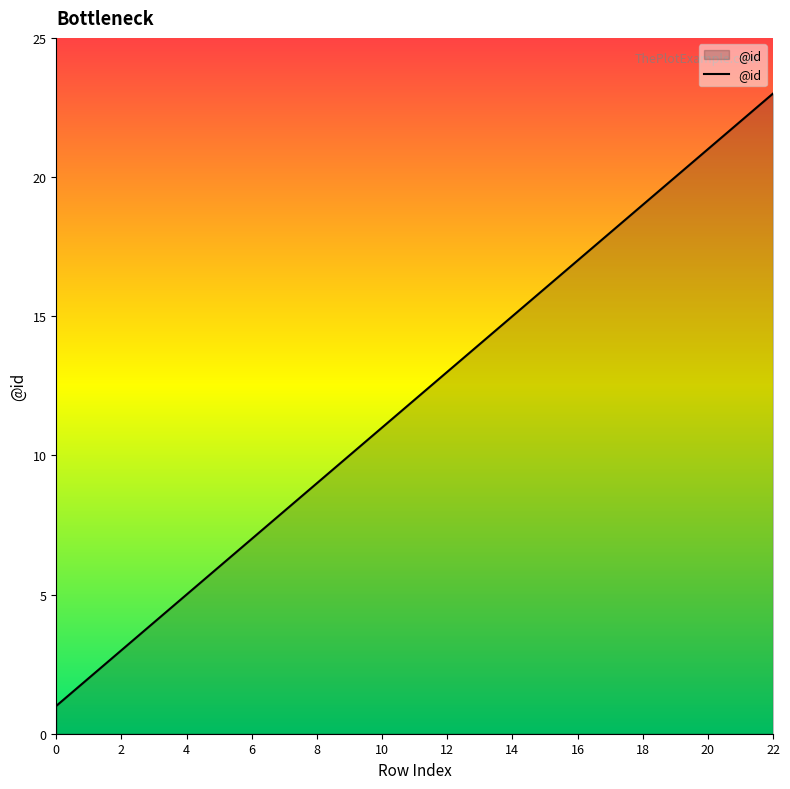

What is the maximum value shown in the chart?

23